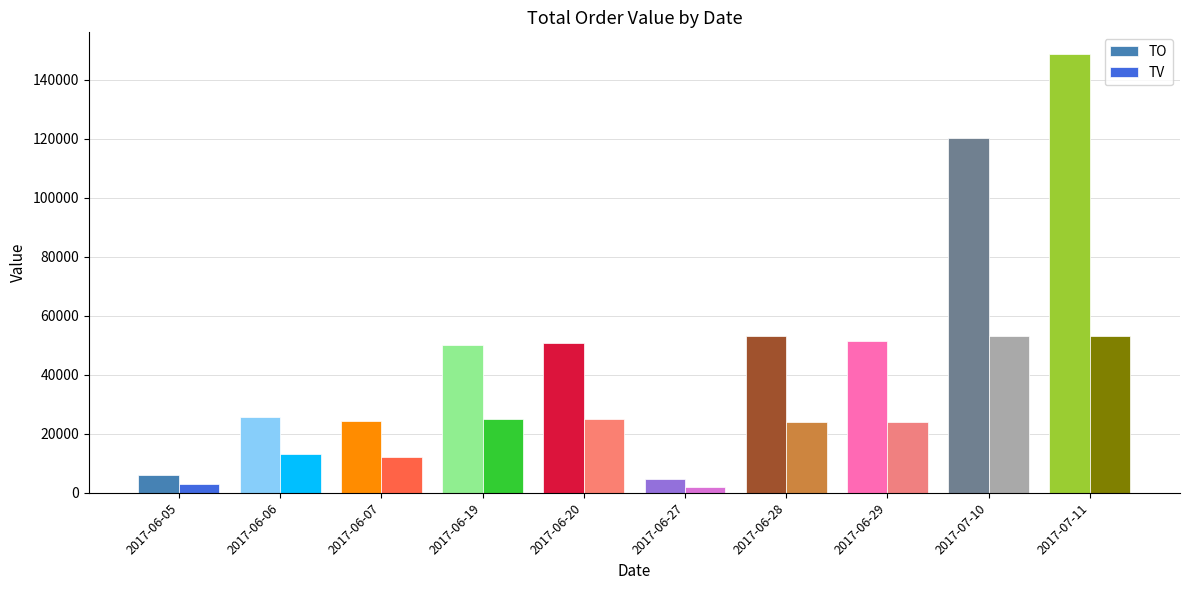

What position from the left is 2017-06-19?

4